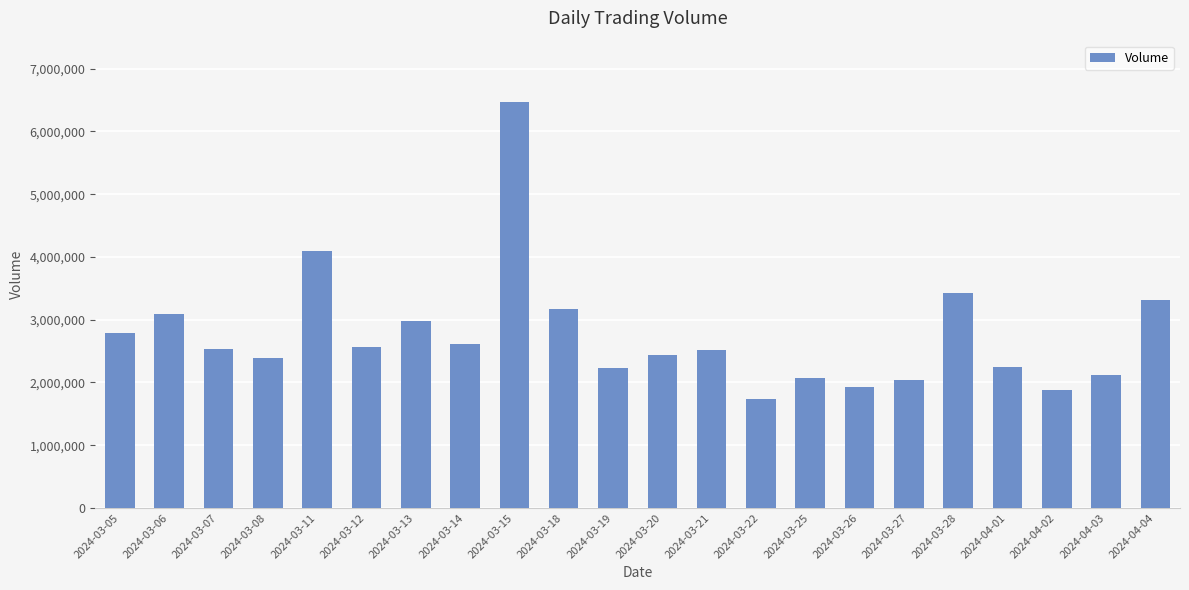

How many categories are shown in the chart?

22